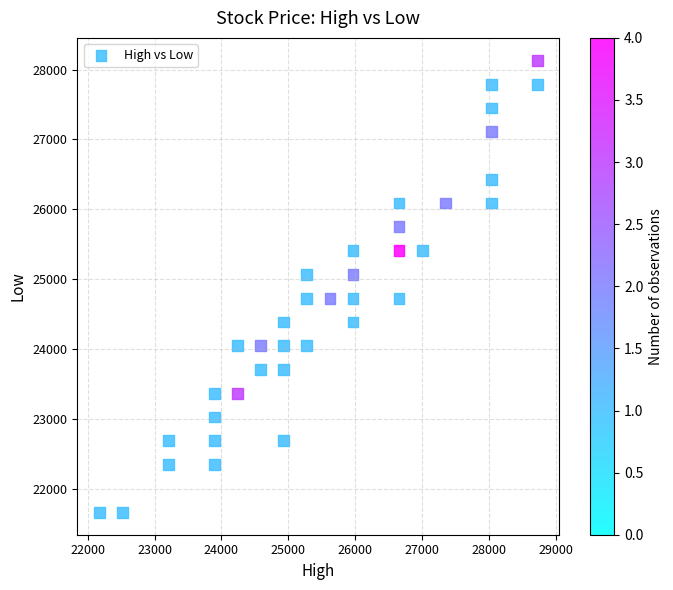

What is the range of Y values (max minus min)?

6460